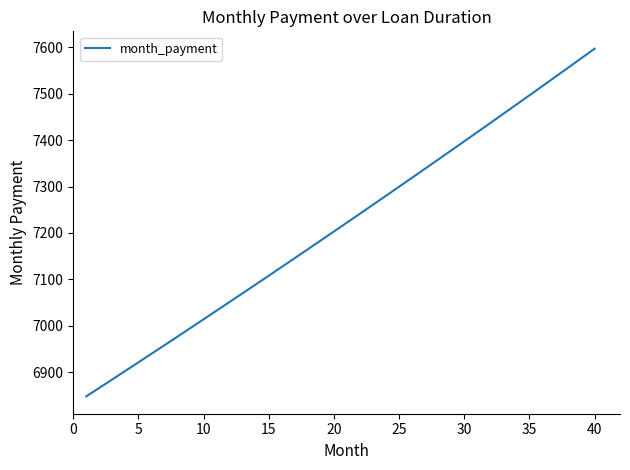

What is the smallest value displayed?

6847.7